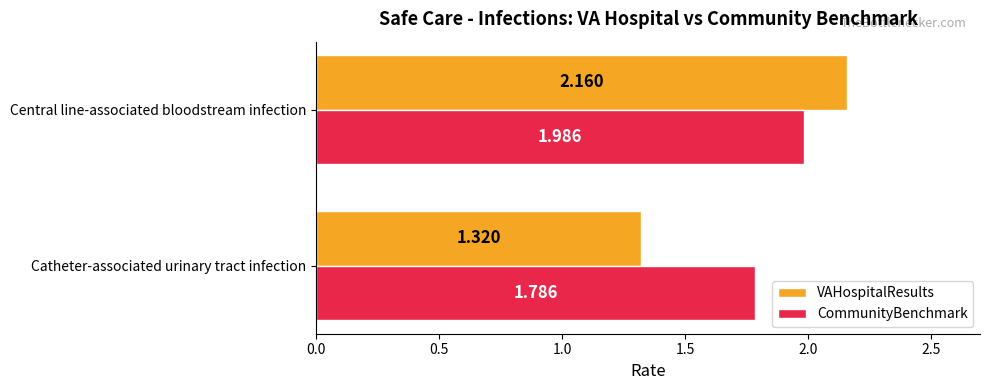

List the labels in order of CommunityBenchmark value, largest first.

Central line-associated bloodstream infection, Catheter-associated urinary tract infection